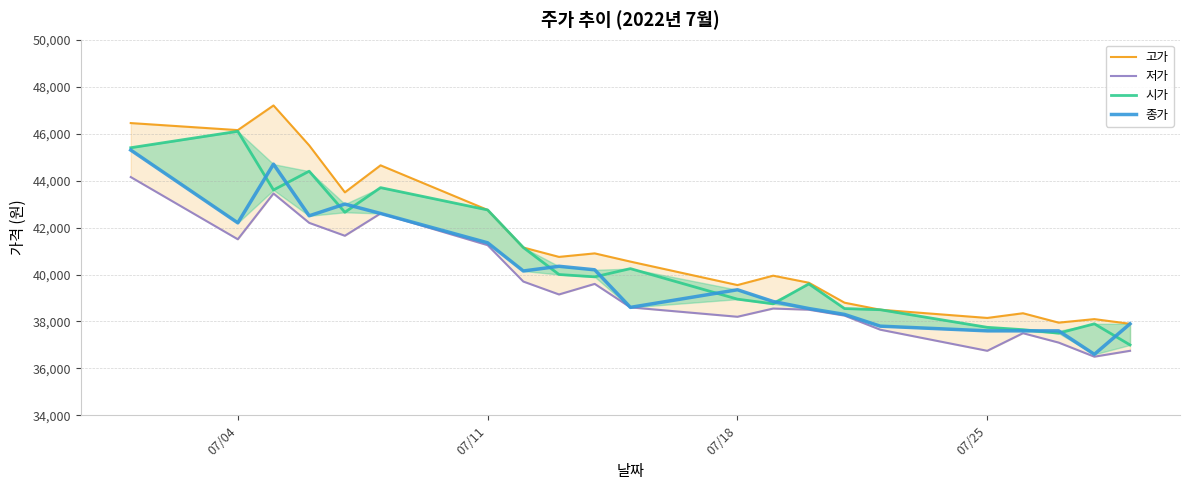

Which series has the largest total across all categories?

고가